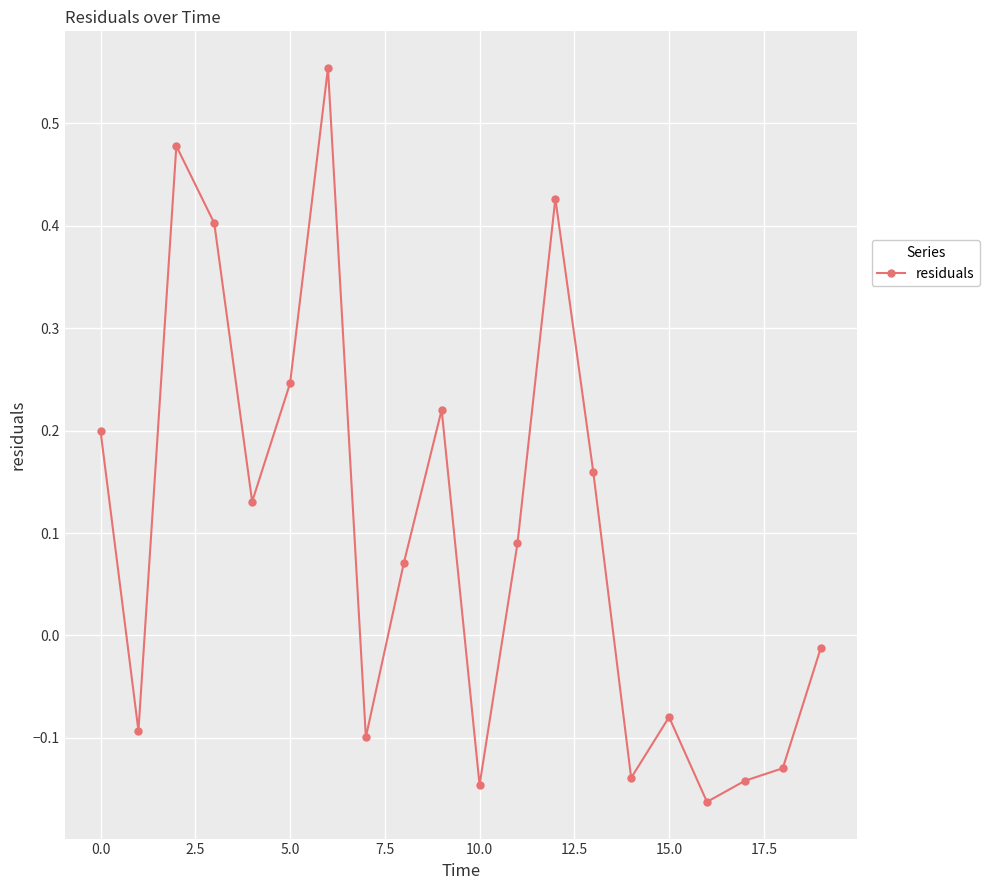

True or false: there are more than 0 points higher than both neighbors.

True